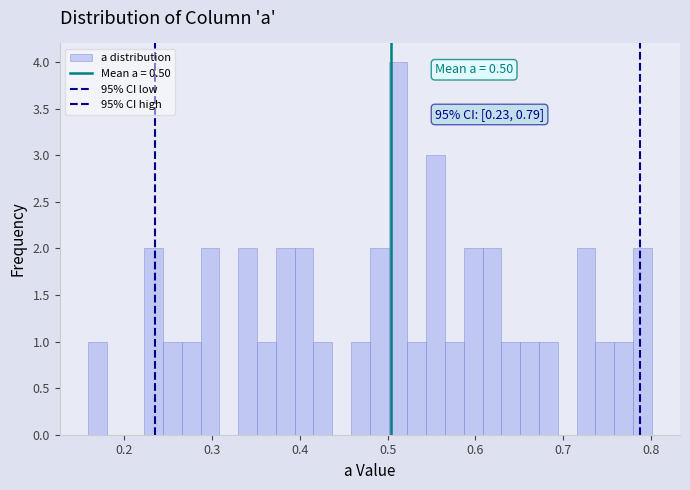

Read against the x-axis, roughly where is the centre of the tallest bar?

0.51